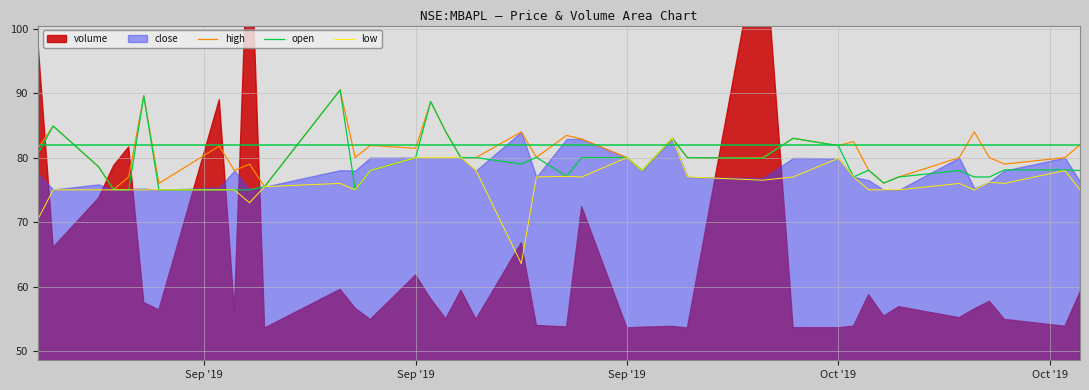

What is the lowest value of the open series?

75.0